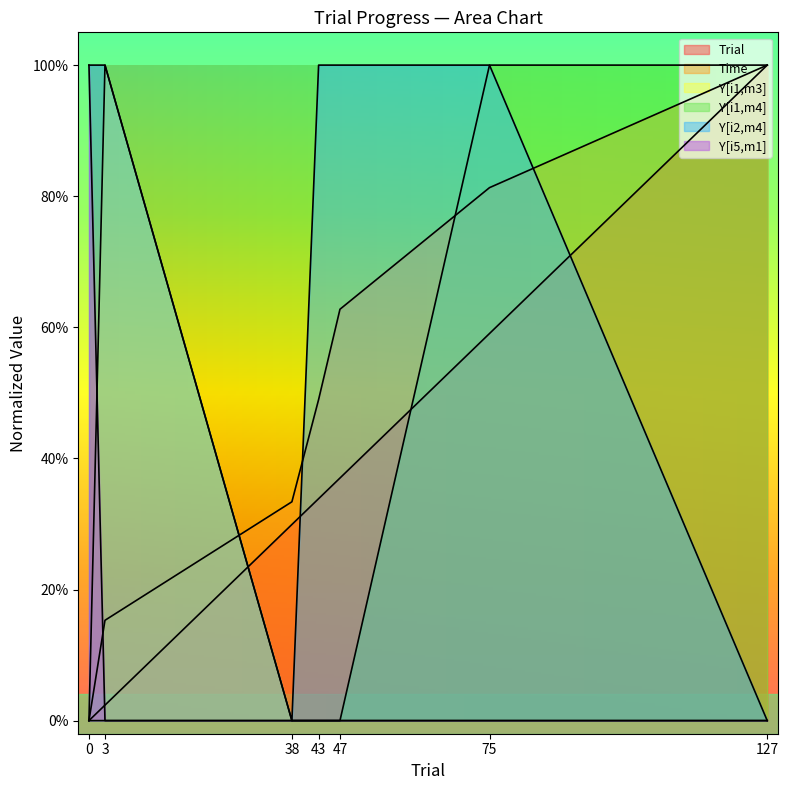

What is the value of the Y[i2,m4] point at the 2nd from the left?

1.0